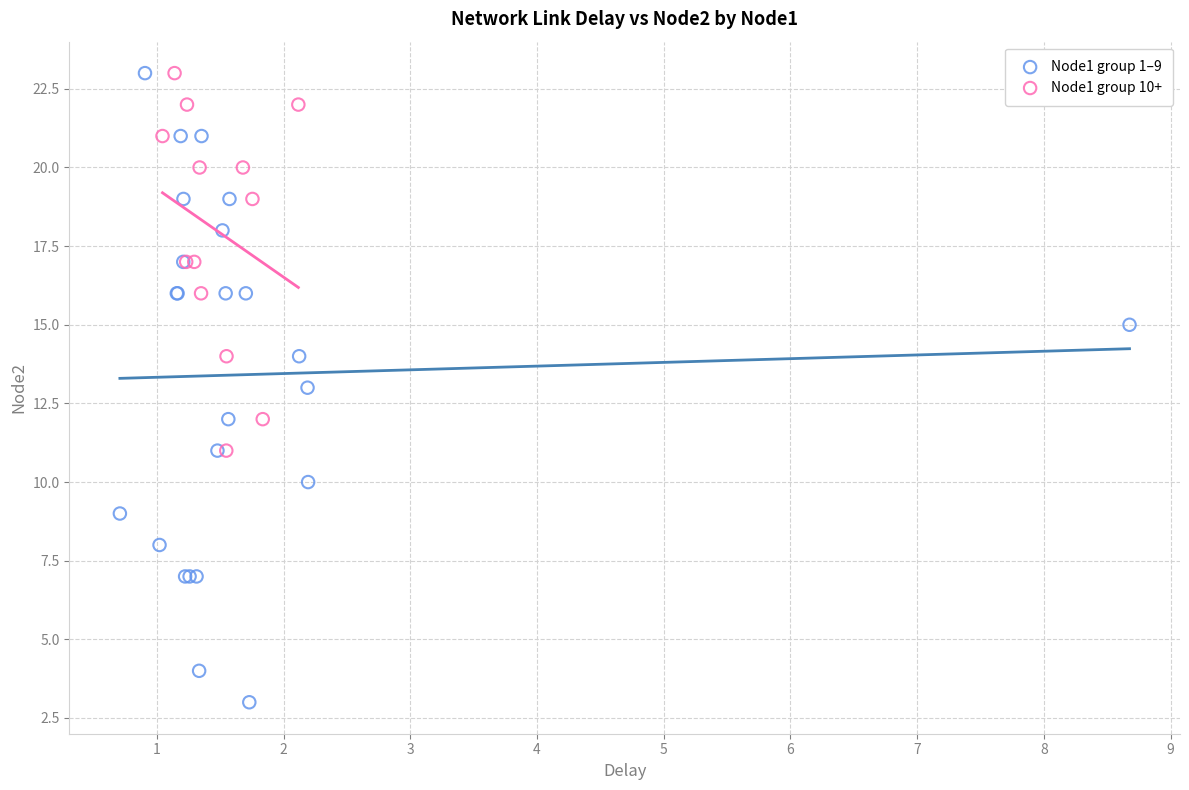

What are all the series names shown in the legend?

Node1 group 1–9, Node1 group 10+